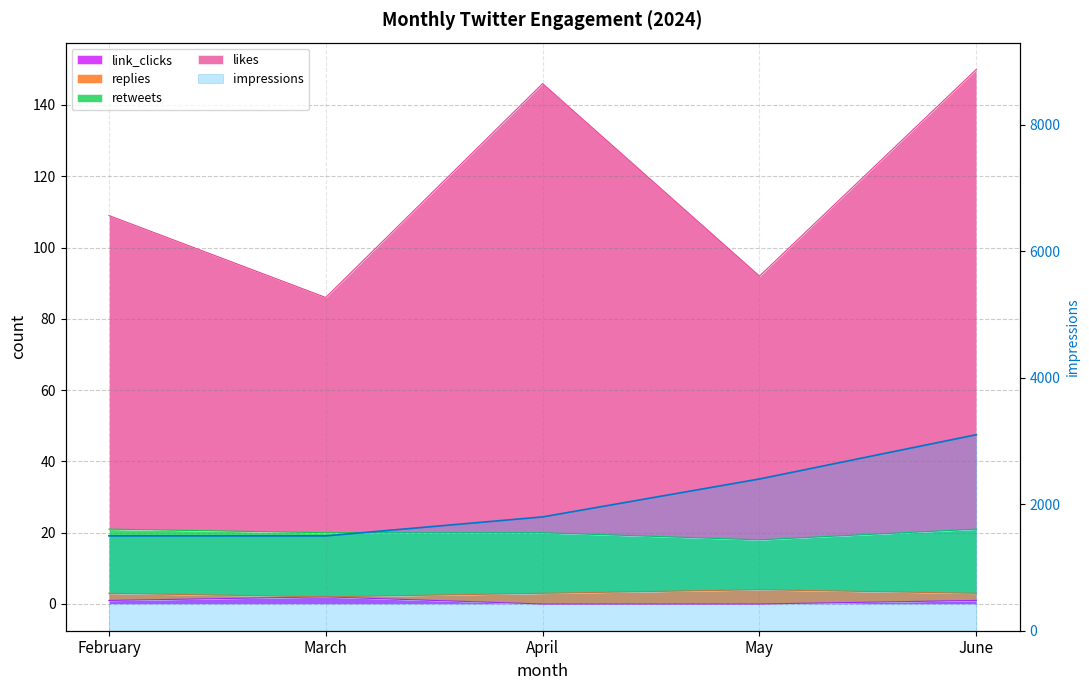

The value of likes at June is 150. True or false?

True